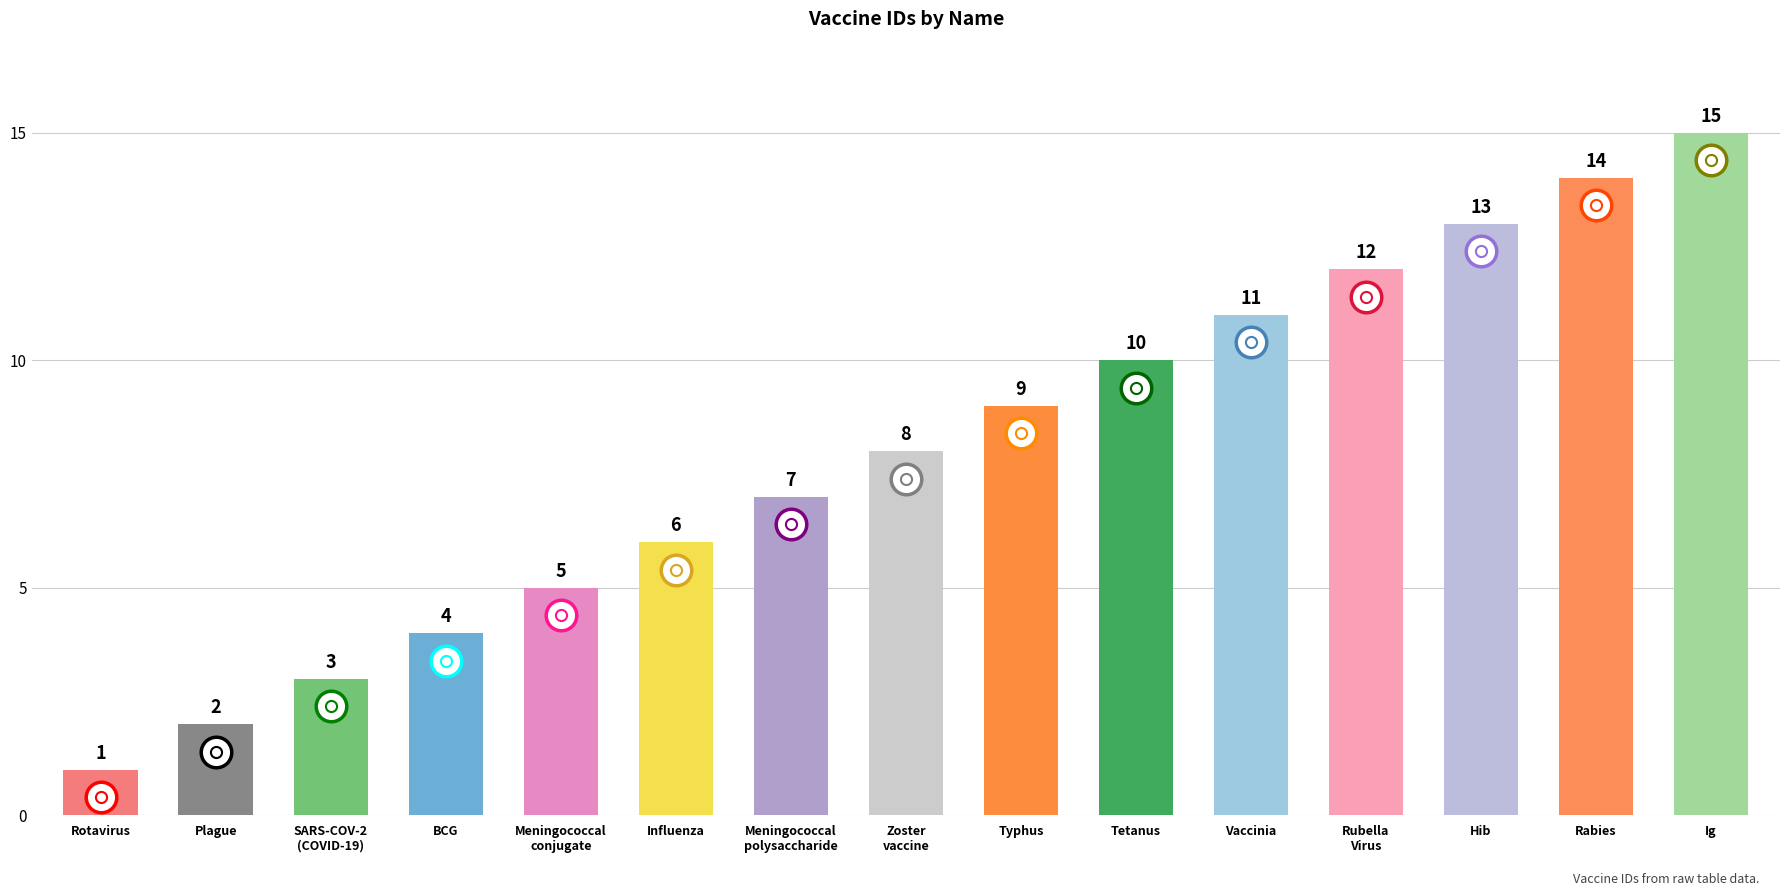

What is the ratio of the value at Influenza to the value at Hib?

0.5